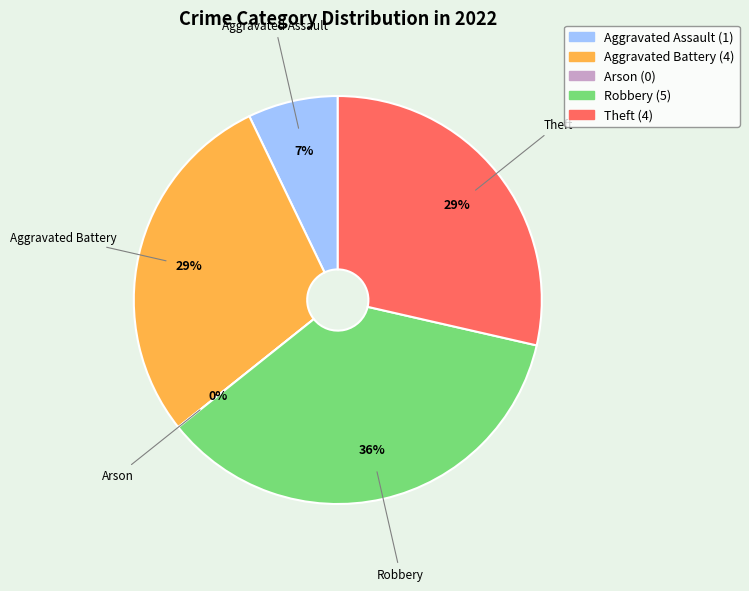

Which slice is the largest?

Robbery